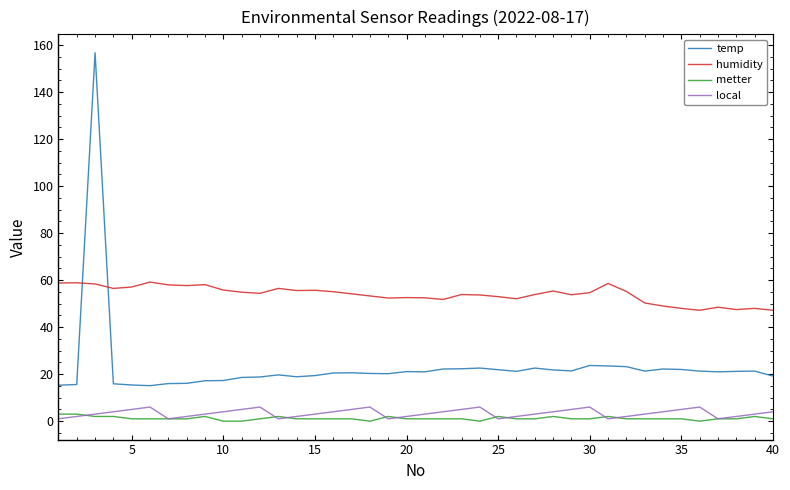

True or false: local has more than 1 points higher than both neighbors.

True